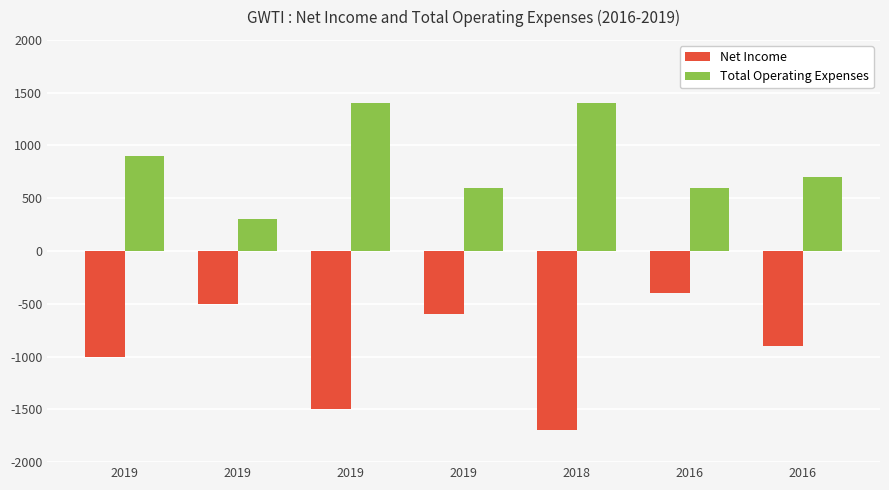

List the labels in order of Total Operating Expenses value, smallest first.

2019, 2019, 2016, 2016, 2019, 2019, 2018